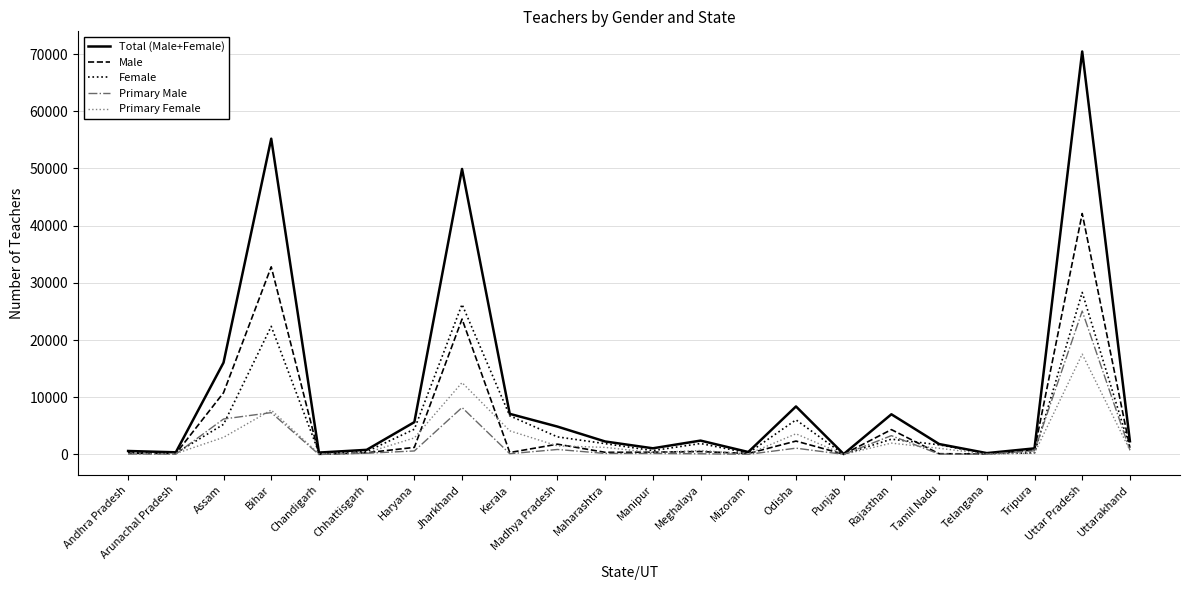

Which category has the highest value in the Total (Male+Female) series?

Uttar Pradesh